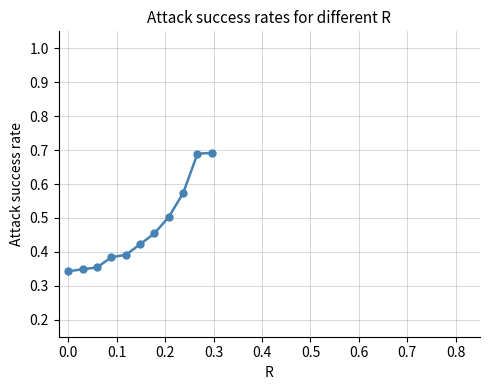

Is this an area chart (filled region under the line)?

No